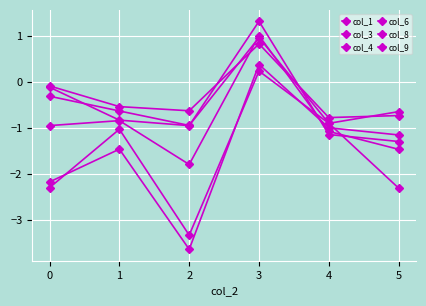

Which series changed the most between 3 and 4?

col_9